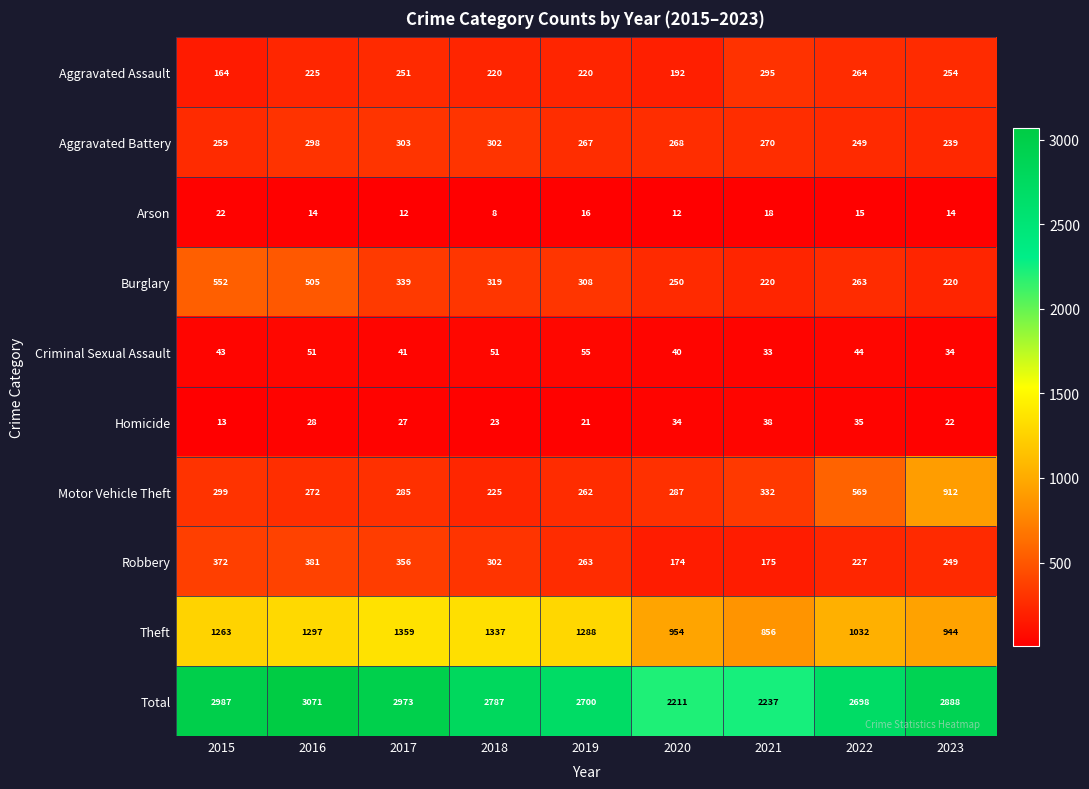

What is the sum of the Burglary values at 2022 and 2019?

571